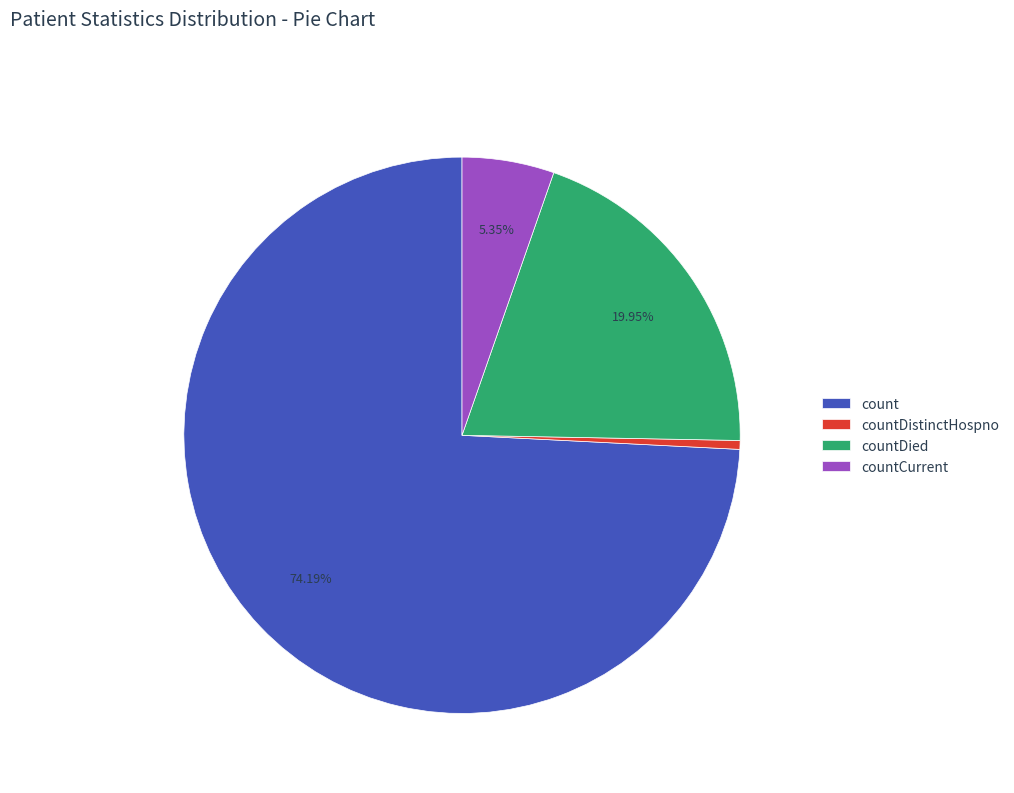

Is countDistinctHospno the majority of the pie?

No